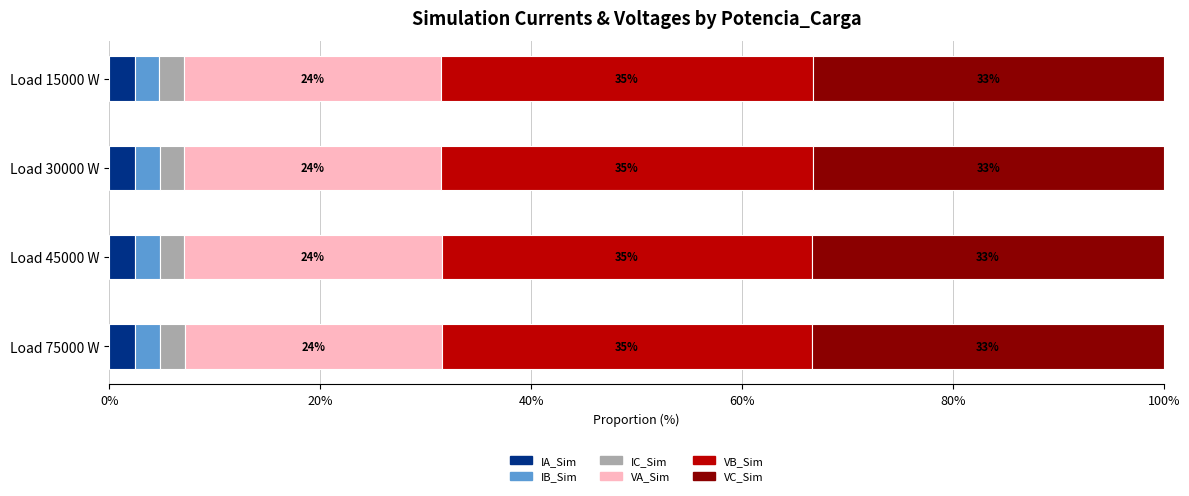

What are all the series names shown in the legend?

IA_Sim, IB_Sim, IC_Sim, VA_Sim, VB_Sim, VC_Sim